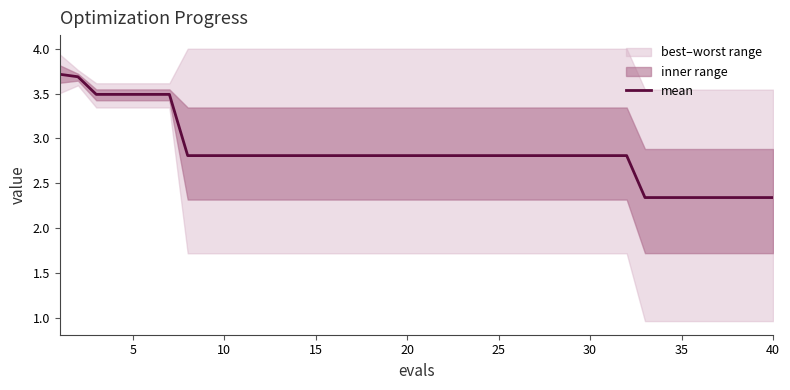

True or false: mean has a value of 3.9 at 10.

False